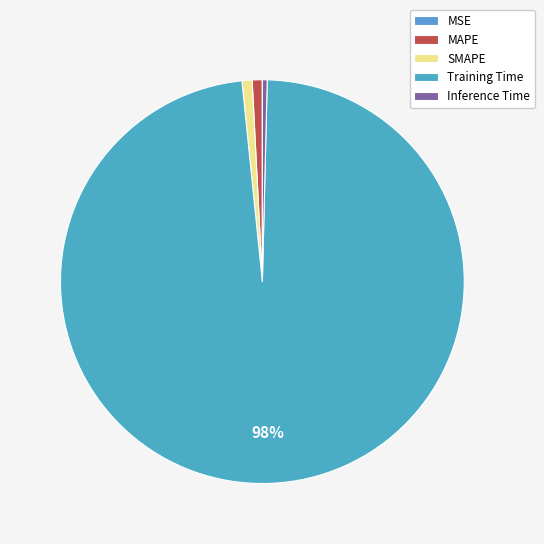

Rank the categories by value from highest to lowest.

Training Time, SMAPE, MAPE, Inference Time, MSE